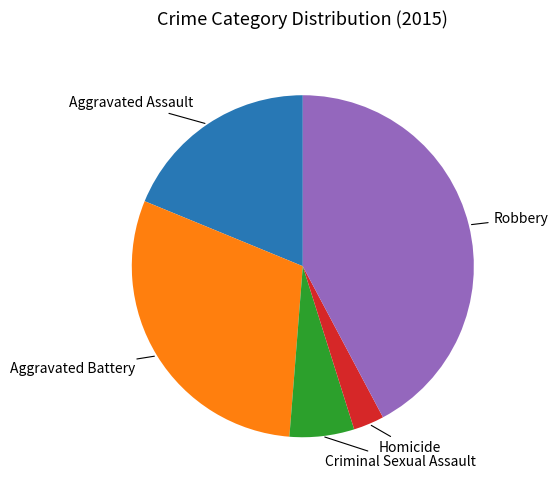

Does any single category account for the majority?

No